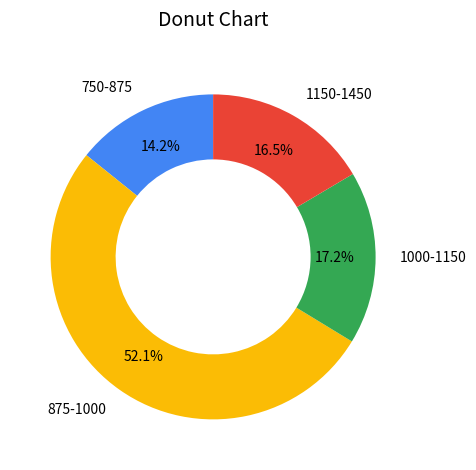

Which has a higher value, 1000-1150 or 750-875?

1000-1150